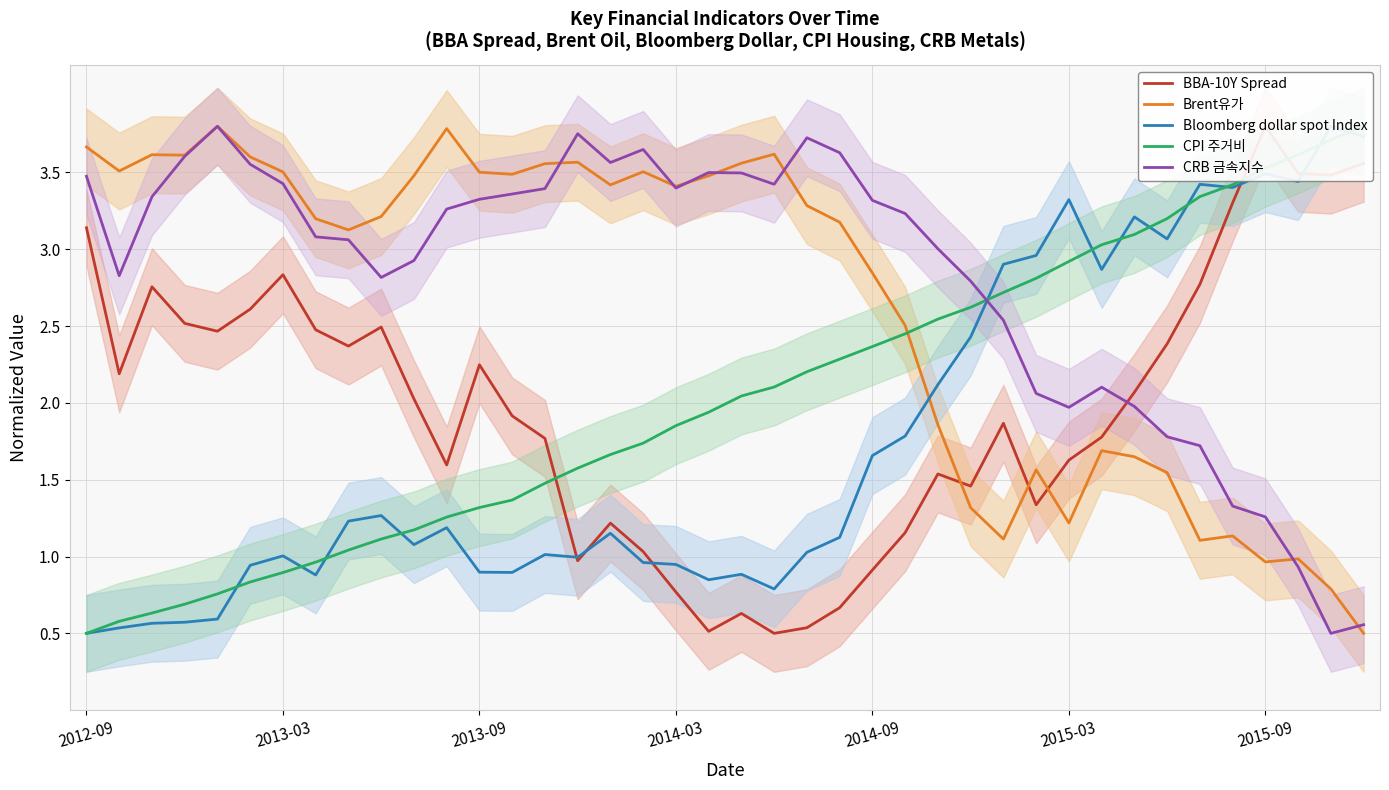

Is this an area chart (filled region under the line)?

No